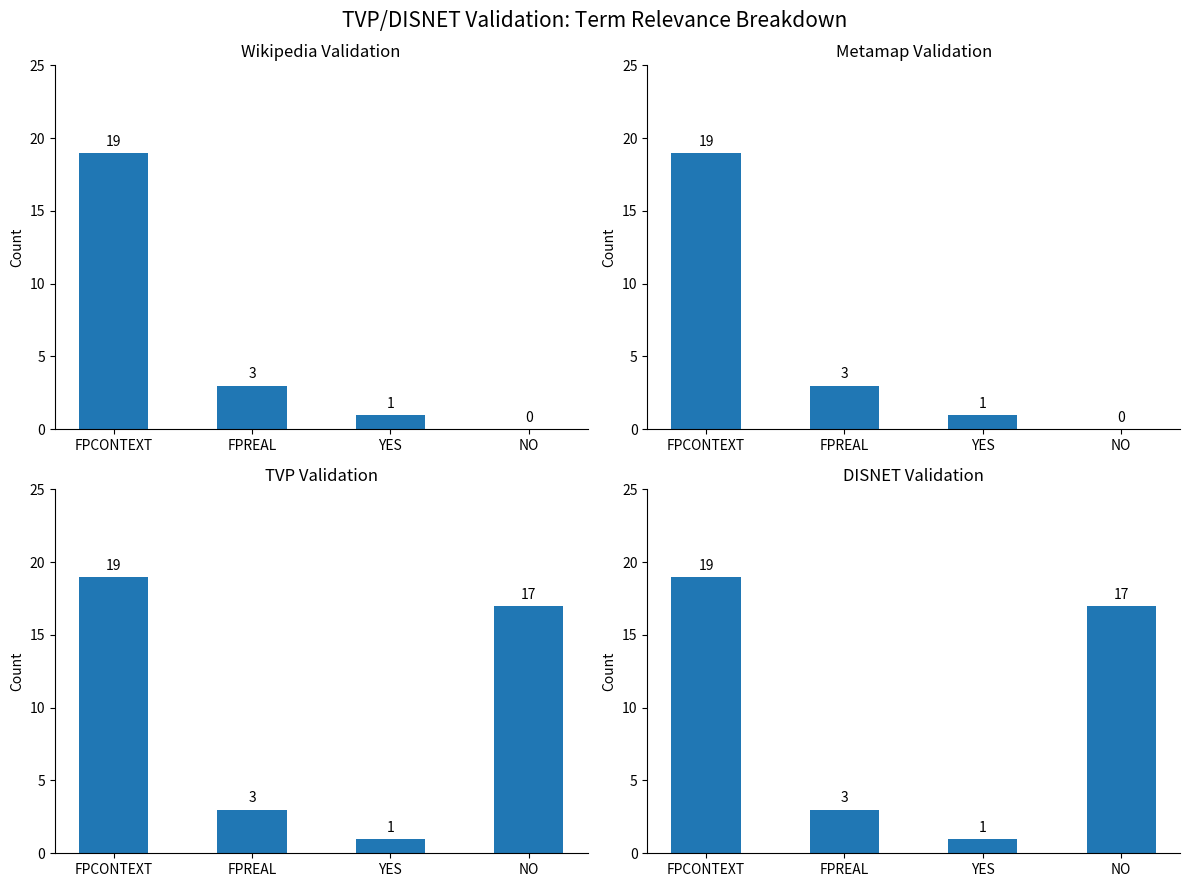

How many series are shown in this chart?

4